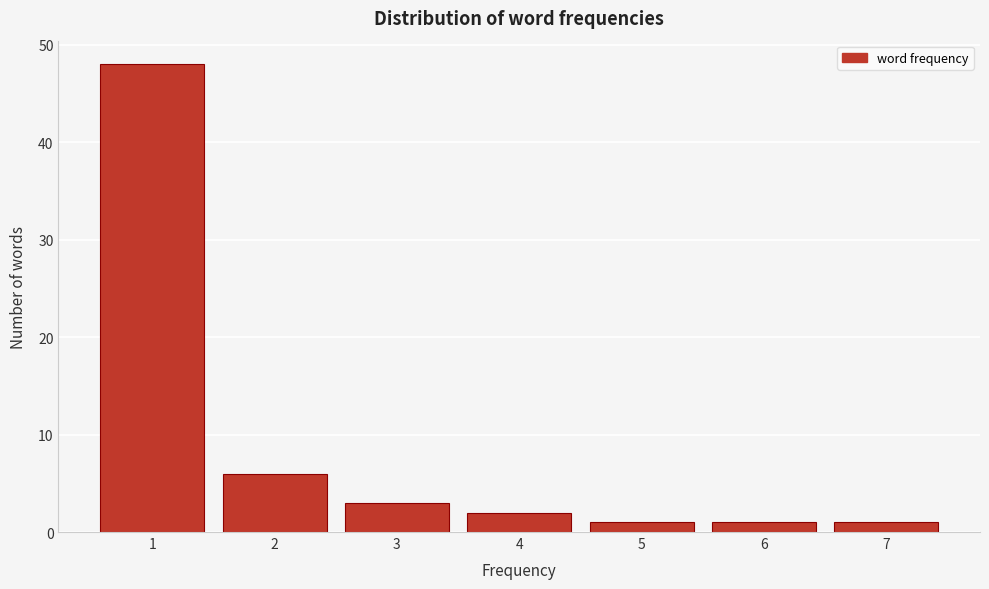

Reading left to right, extract all data points from this chart.

48	6	3	2	1	1	1